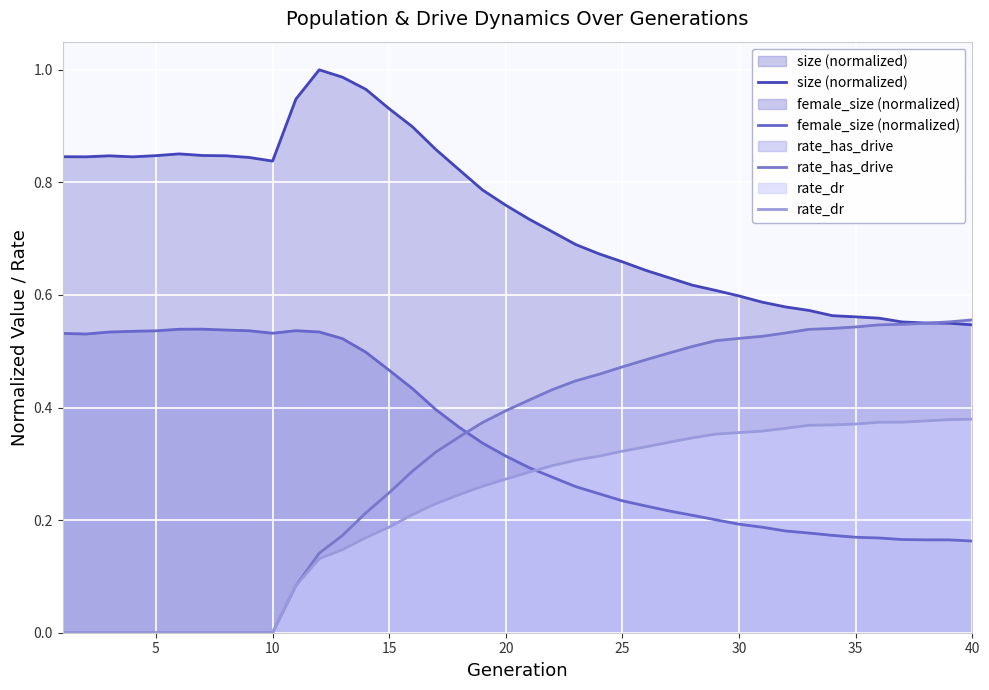

What is the minimum value for female_size (normalized)?

0.2